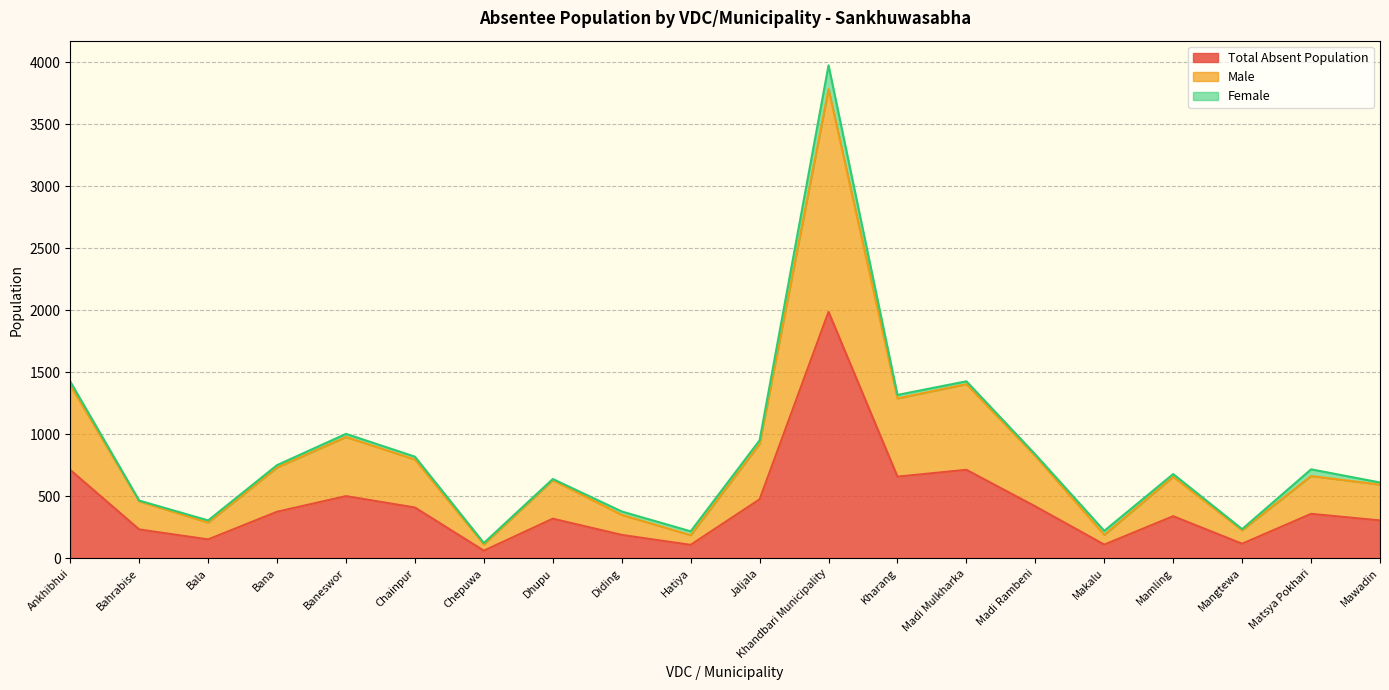

Which category has the highest value in the Total Absent Population series?

Khandbari Municipality